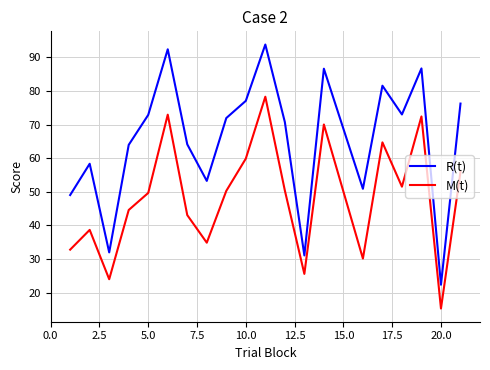

Which series has the widest spread of values?

R(t)